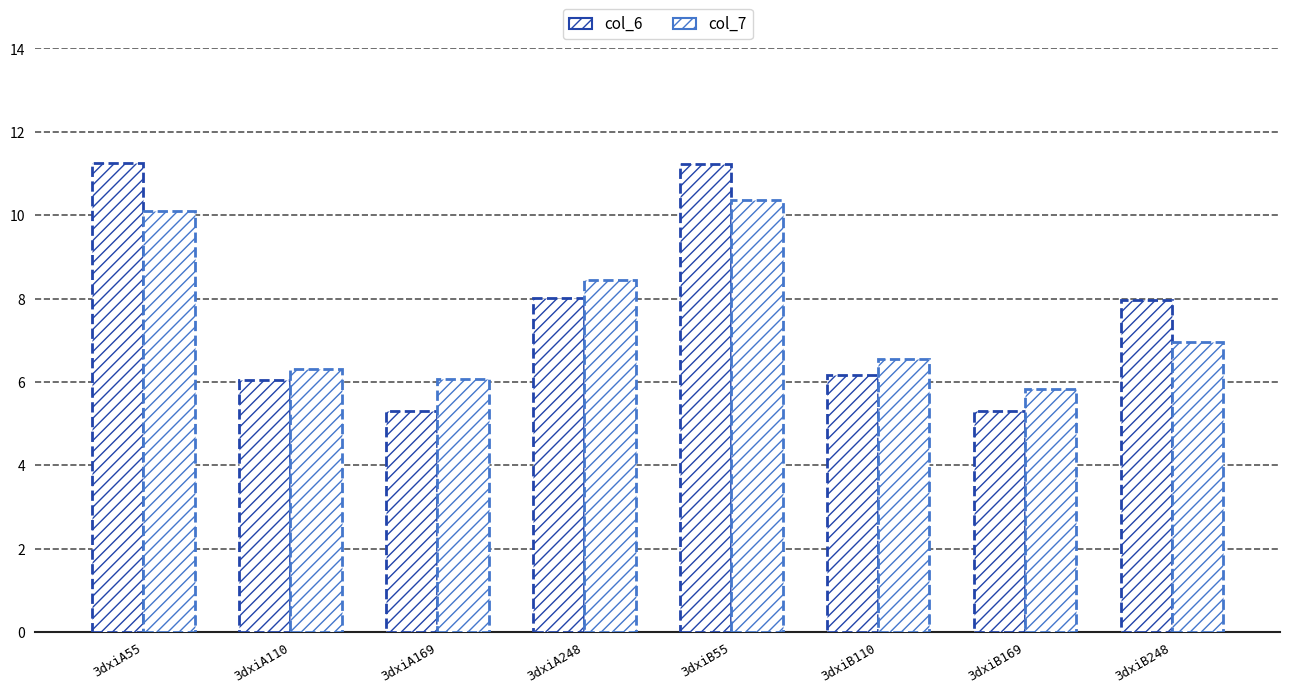

Which series has the widest spread of values?

col_6